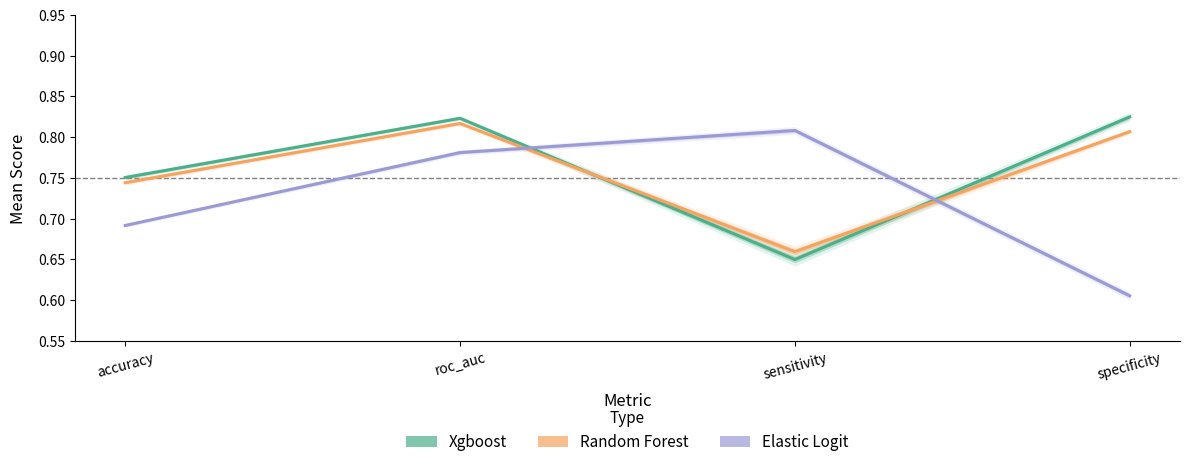

Where is Random Forest nearest to the value 0?

sensitivity